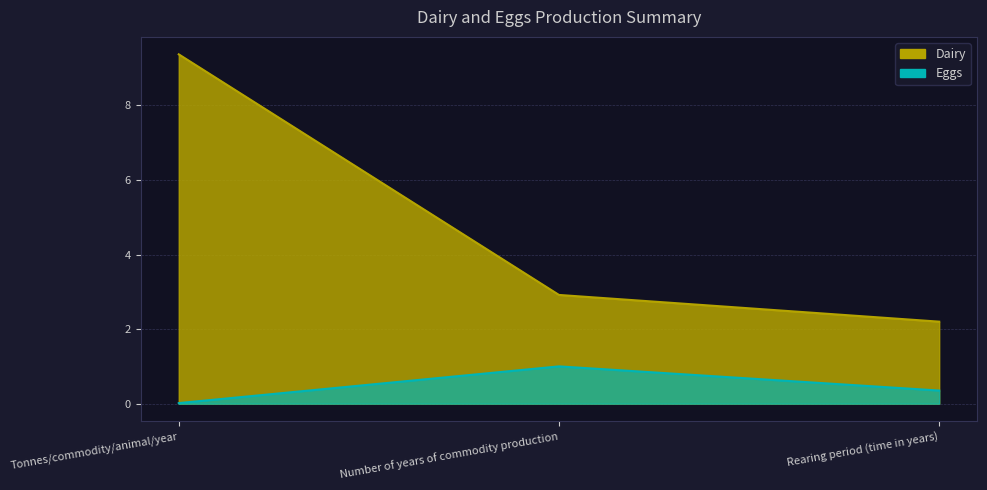

Rank the series by their maximum value, from lowest to highest.

Eggs, Dairy